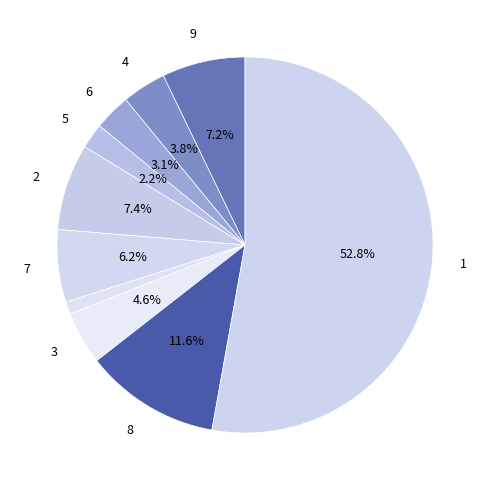

Which slice is the smallest?

10